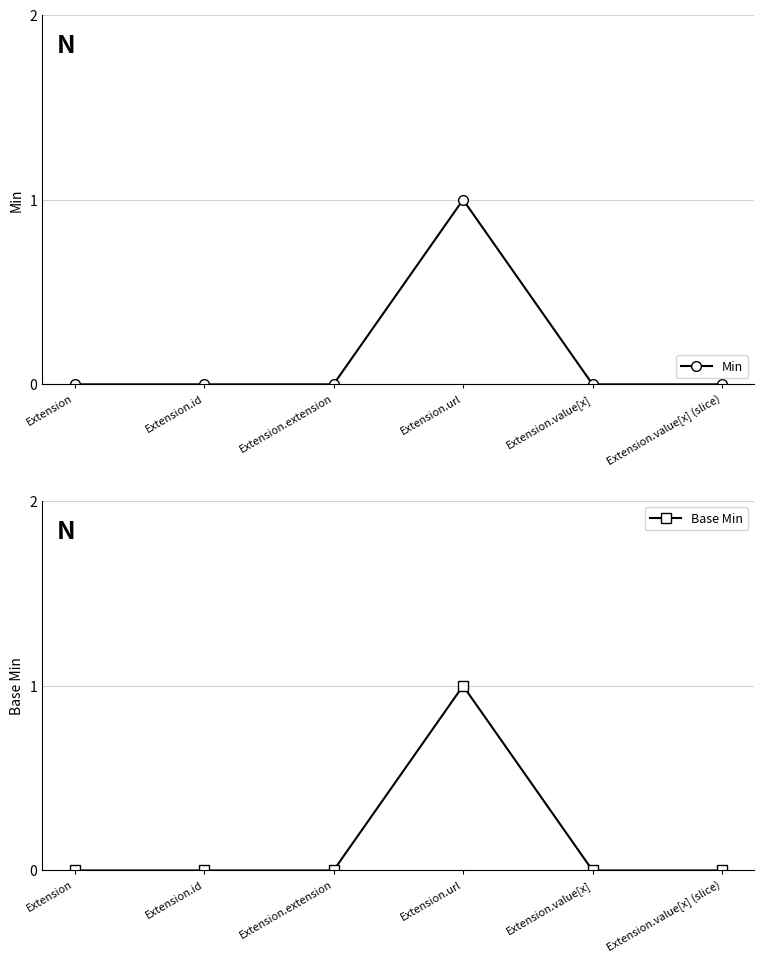

True or false: Min and Base Min cross at least once.

False